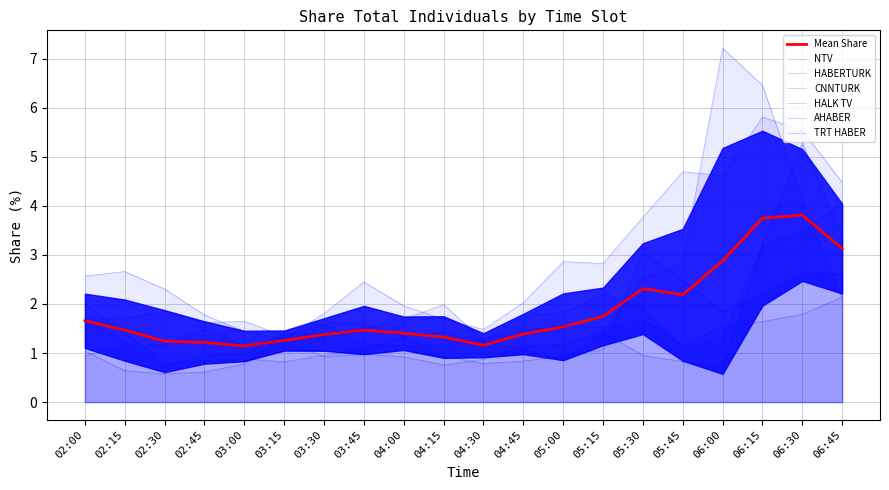

What is the difference between the maximum and minimum values in the HABERTURK series?

2.3